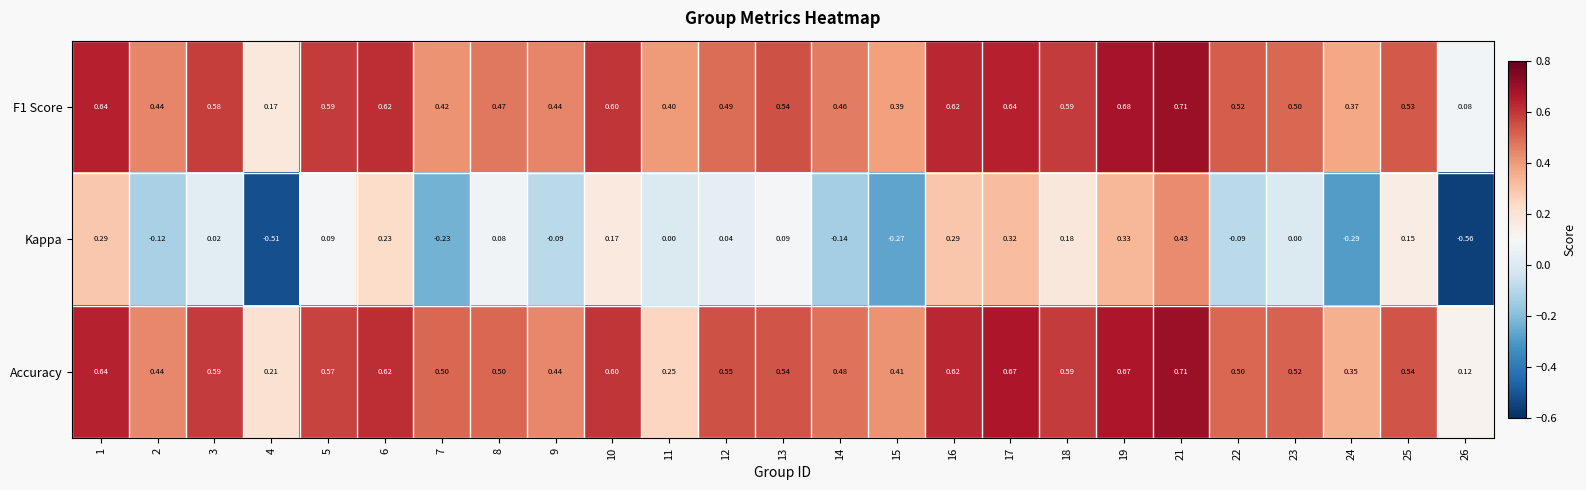

Which series has the largest range (max minus min)?

Kappa